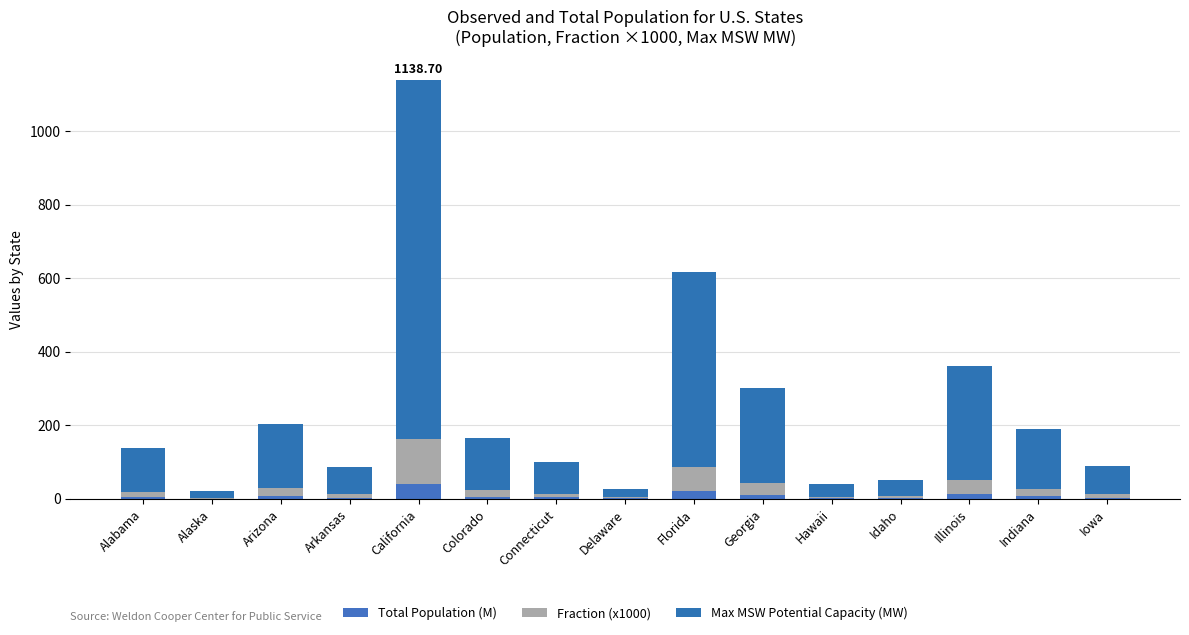

What is the total value across all series at Illinois?

360.2